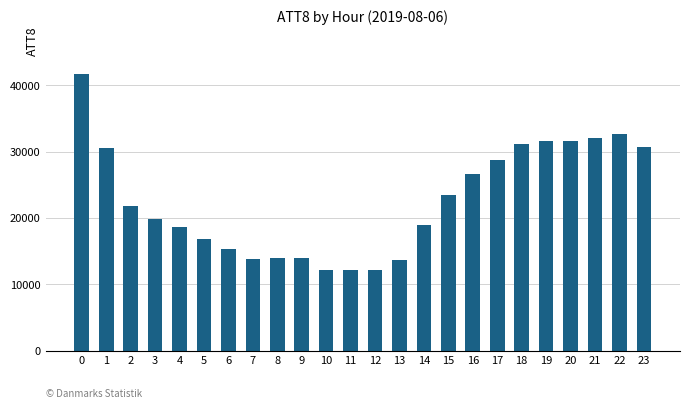

What is the value of the 5th bar from the left?

18600